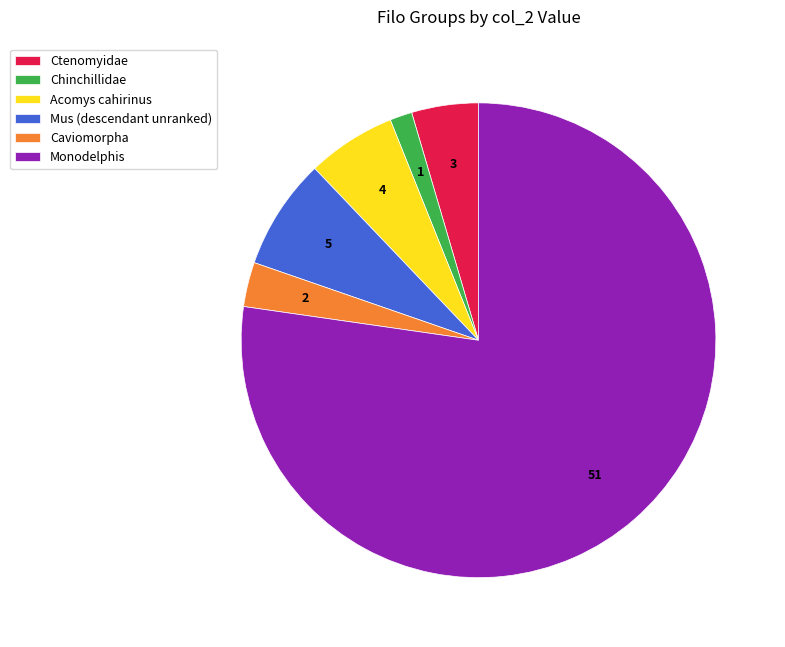

Is it true that Ctenomyidae is 5% of the pie?

True